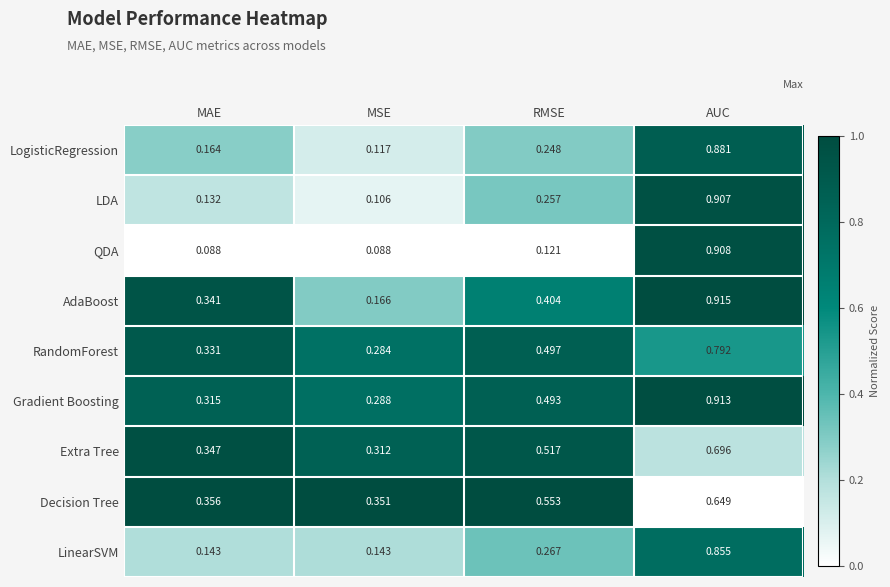

Which series has the largest total across all categories?

Gradient Boosting